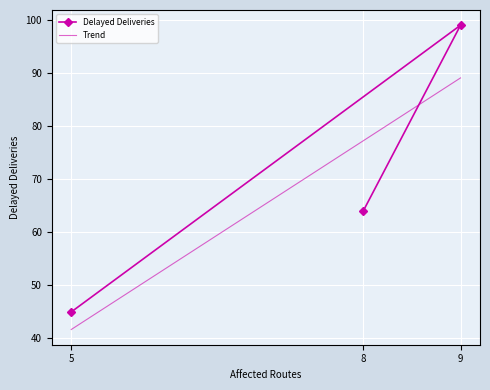

How many values exceed 64?

1